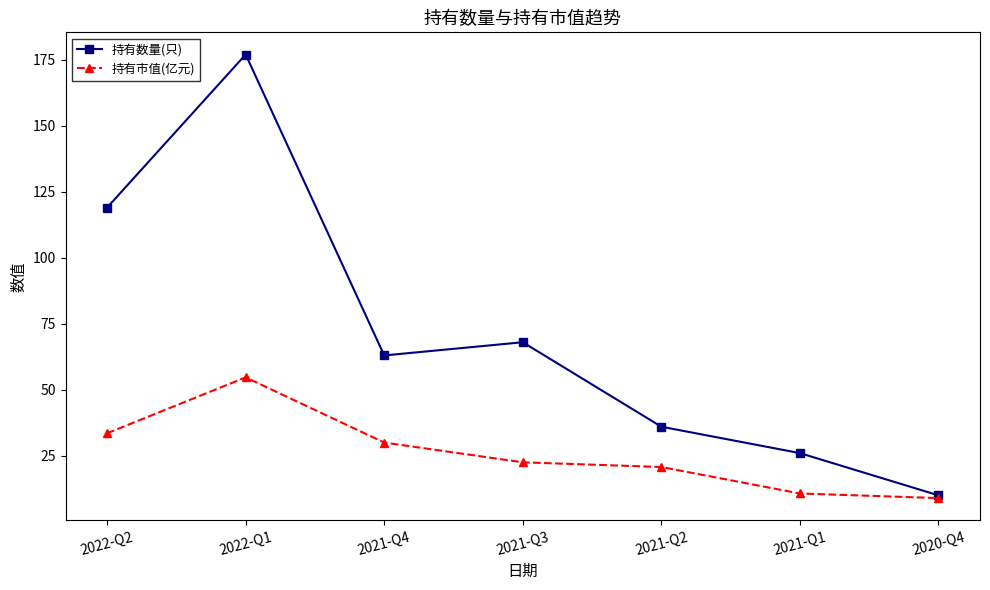

Which category has the lowest value in the 持有数量(只) series?

2020-Q4